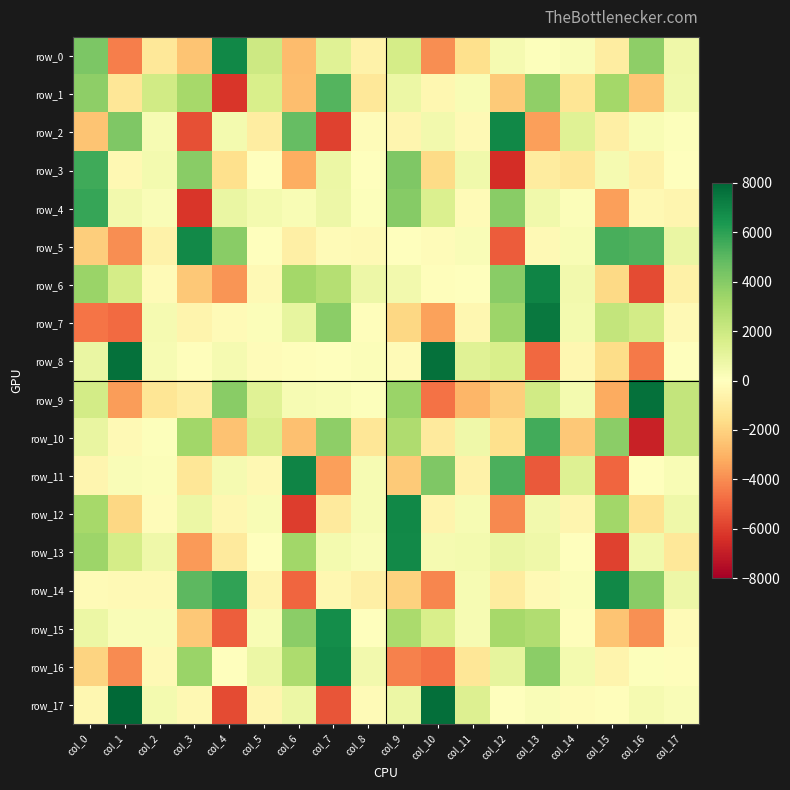

What is the difference between the row_16 values at col_8 and col_14?

50.3